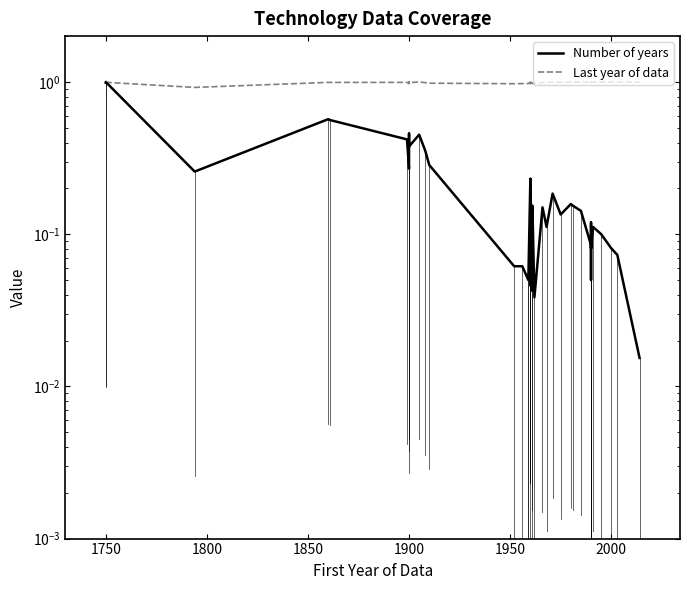

Is the value of Last year of data at 29 greater than the value of Number of years at 1700?

Yes